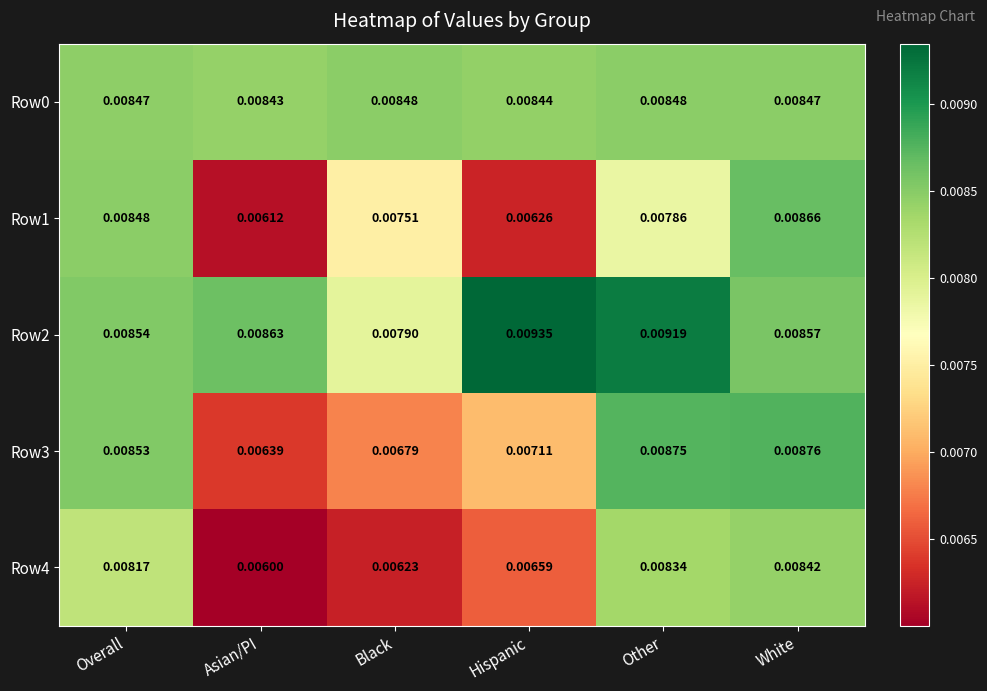

Which category has the highest value in the Row1 series?

White